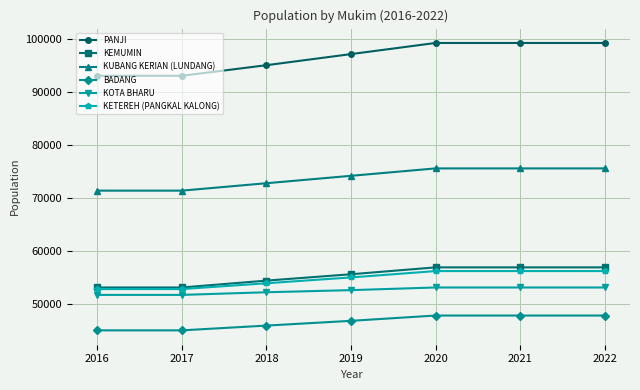

How many categories are shown in the chart?

7